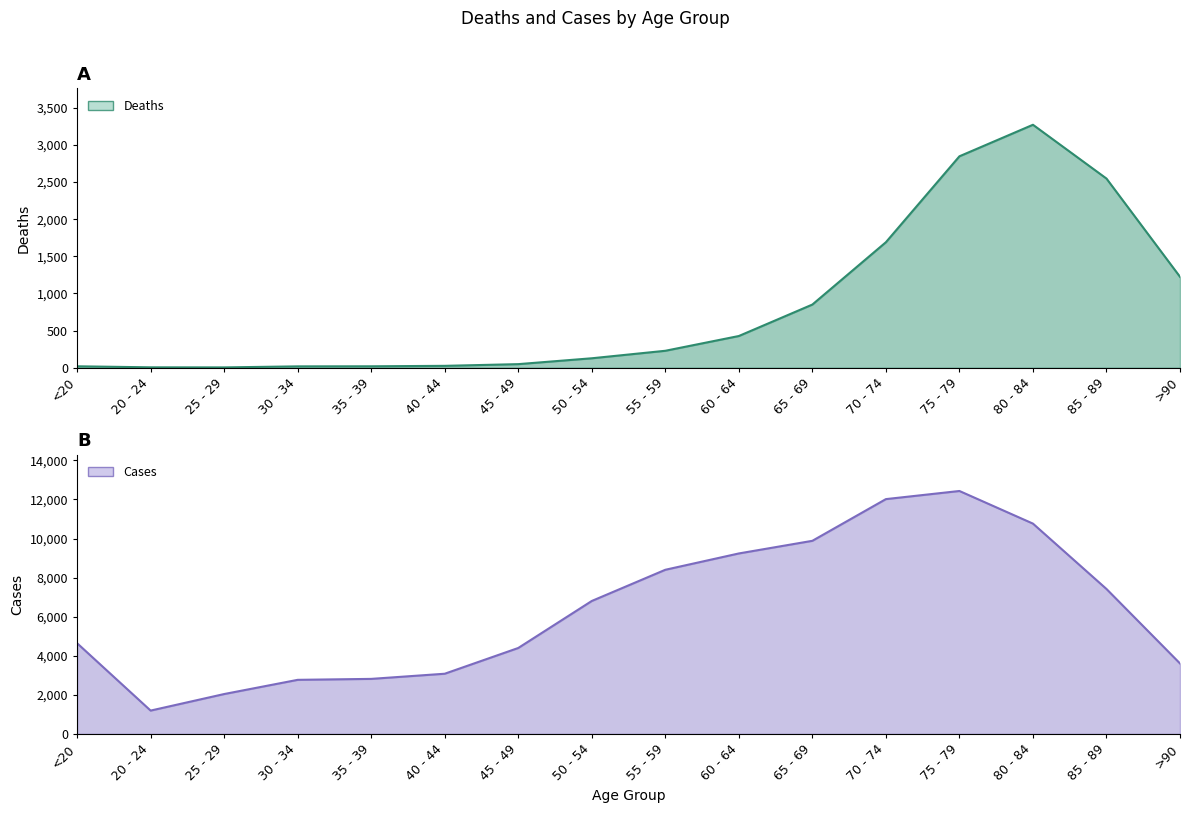

At which category does the chart reach its peak across all series?

75 - 79